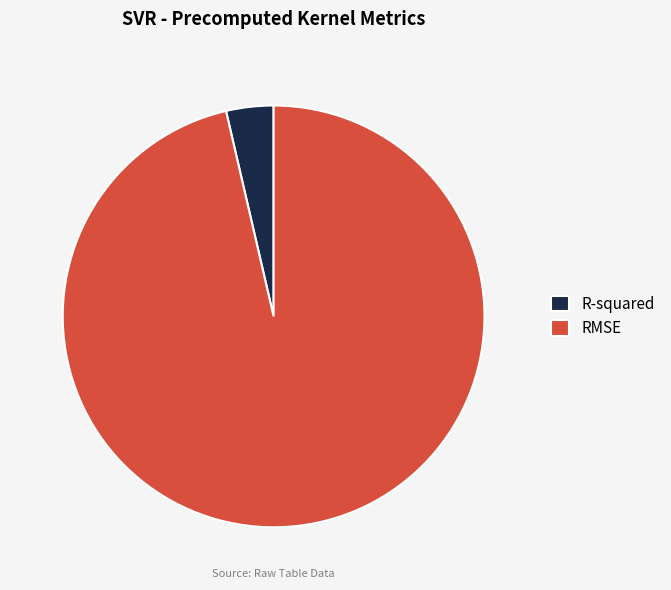

Which category has the smallest portion of the pie?

R-squared